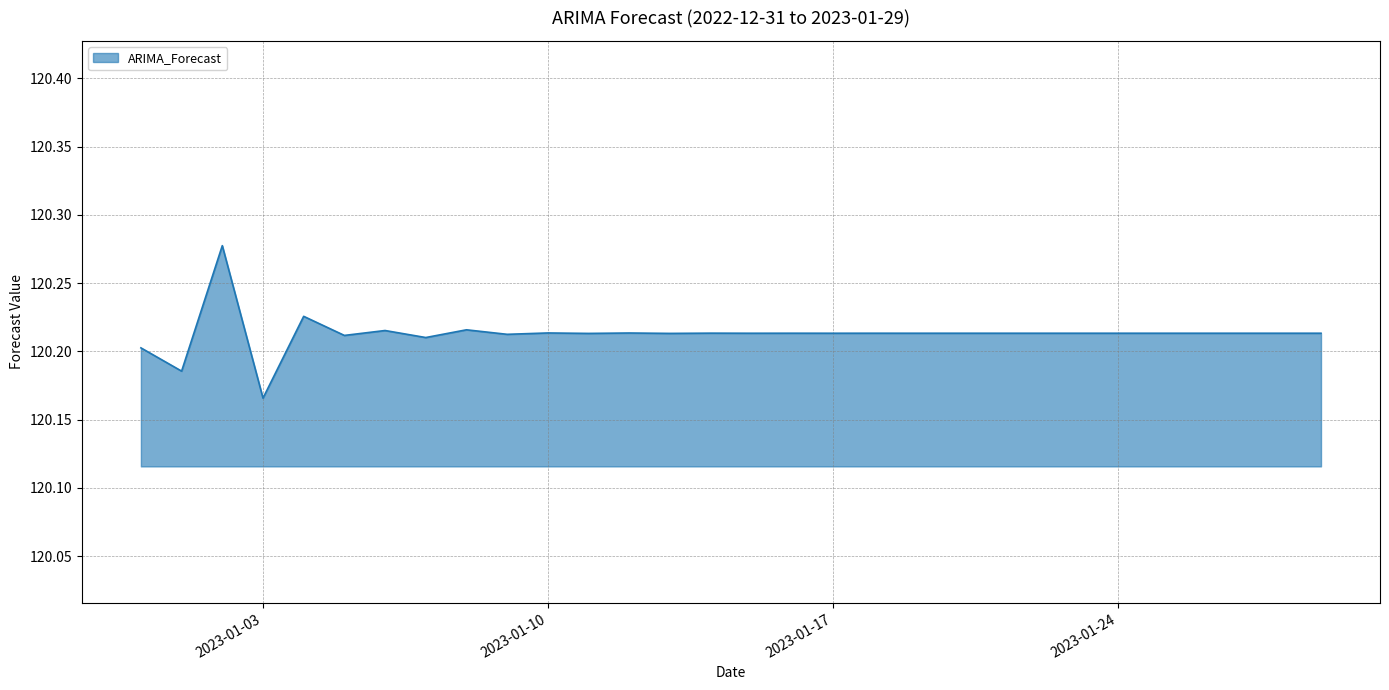

Reading left to right, what are all the values shown in this chart?

2022-12-31=120.2	2023-01-01=120.2	2023-01-02=120.3	2023-01-03=120.2	2023-01-04=120.2	2023-01-05=120.2	2023-01-06=120.2	2023-01-07=120.2	2023-01-08=120.2	2023-01-09=120.2	2023-01-10=120.2	2023-01-11=120.2	2023-01-12=120.2	2023-01-13=120.2	2023-01-14=120.2	2023-01-15=120.2	2023-01-16=120.2	2023-01-17=120.2	2023-01-18=120.2	2023-01-19=120.2	2023-01-20=120.2	2023-01-21=120.2	2023-01-22=120.2	2023-01-23=120.2	2023-01-24=120.2	2023-01-25=120.2	2023-01-26=120.2	2023-01-27=120.2	2023-01-28=120.2	2023-01-29=120.2